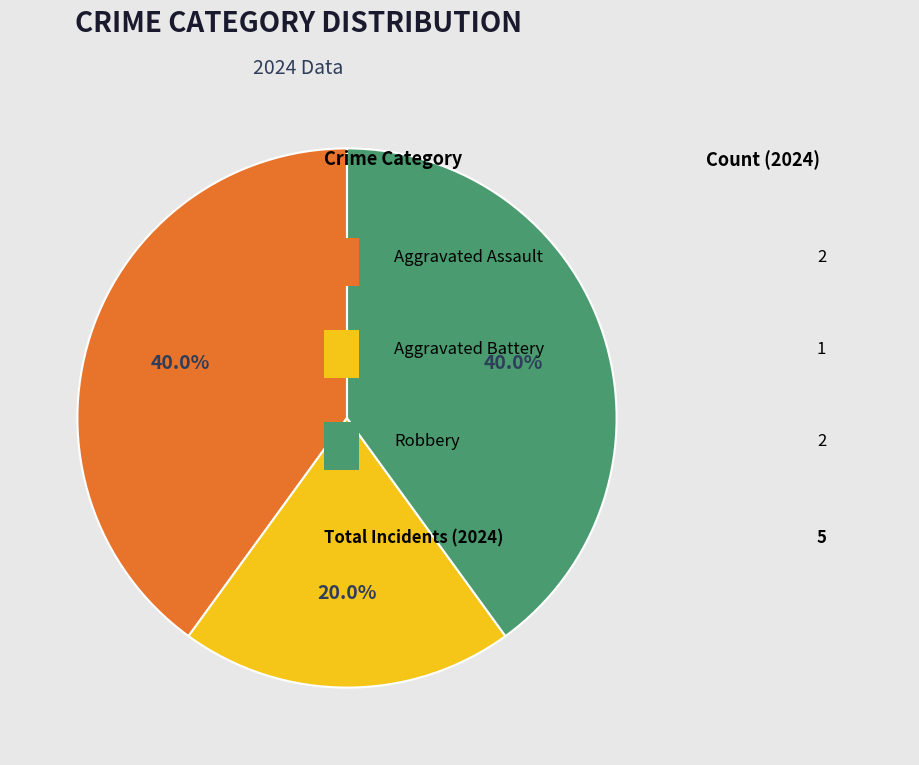

Is there a majority slice in this chart?

No